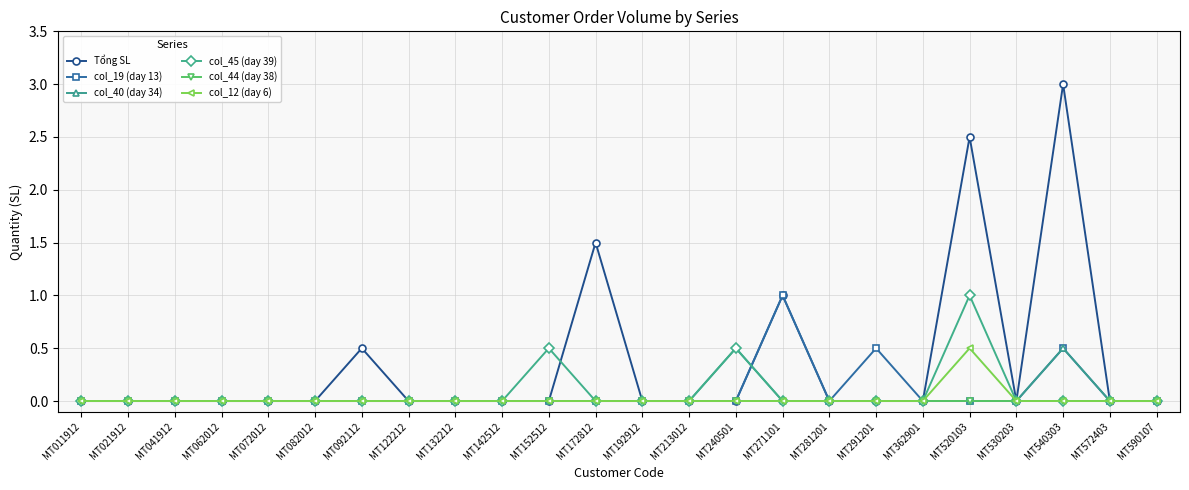

Is the value of Tổng SL at MT172812 greater than the value of col_44 (day 38) at MT142512?

Yes